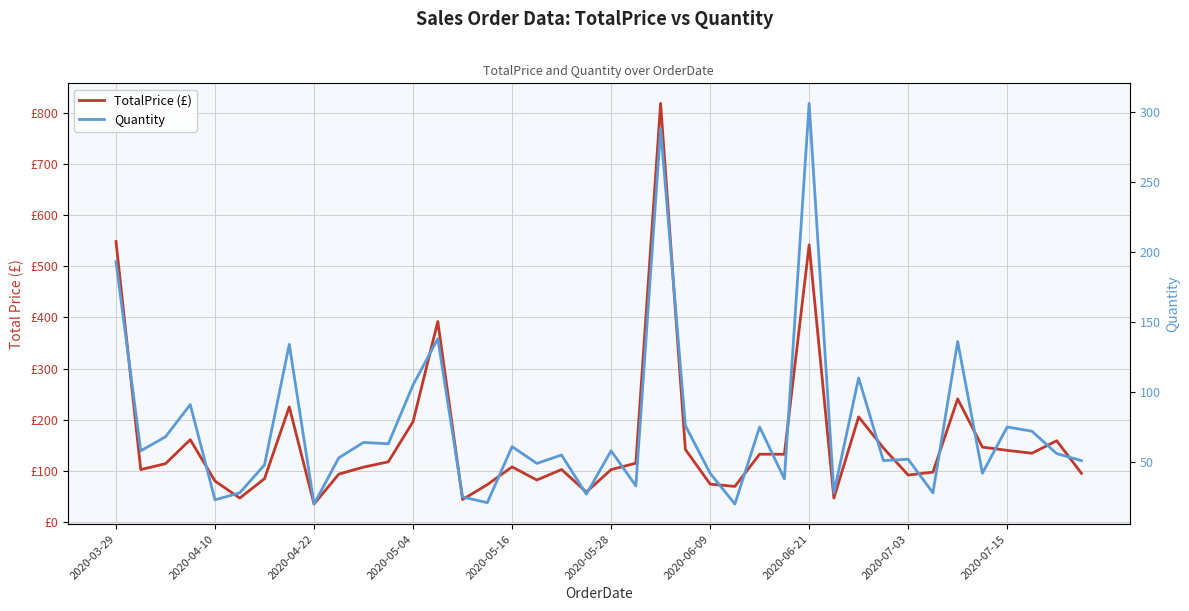

Which series has the largest total across all categories?

TotalPrice (£)